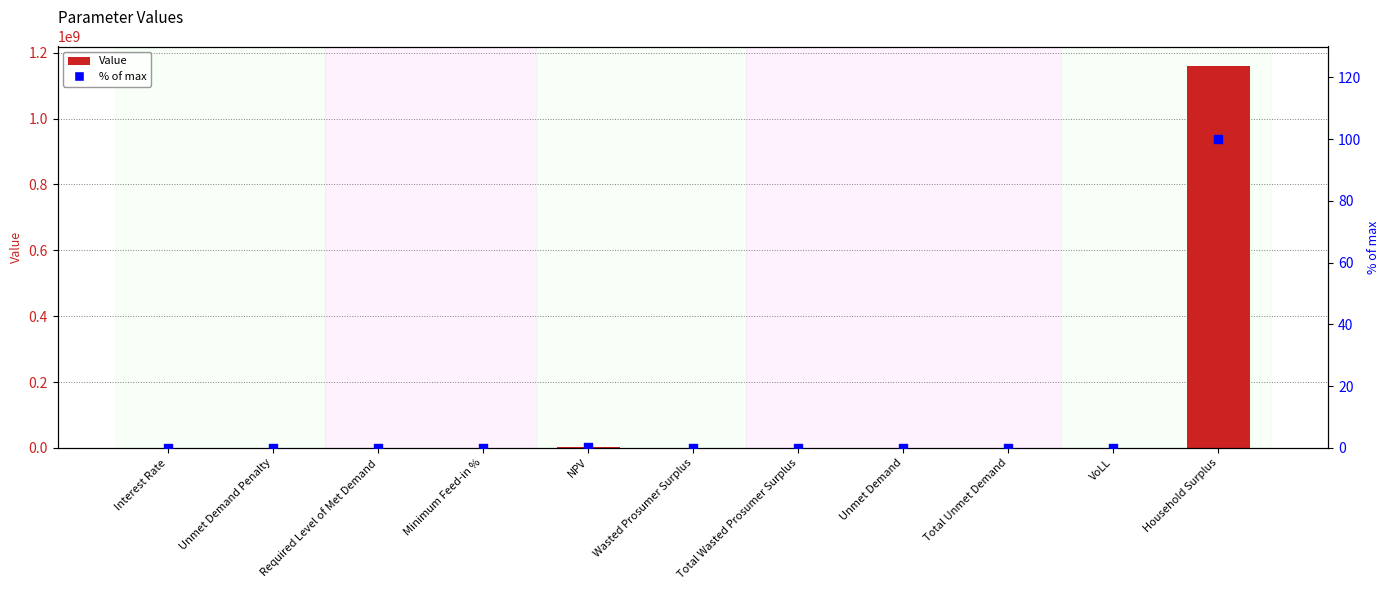

What is the total value across all series at NPV?

2755754.2